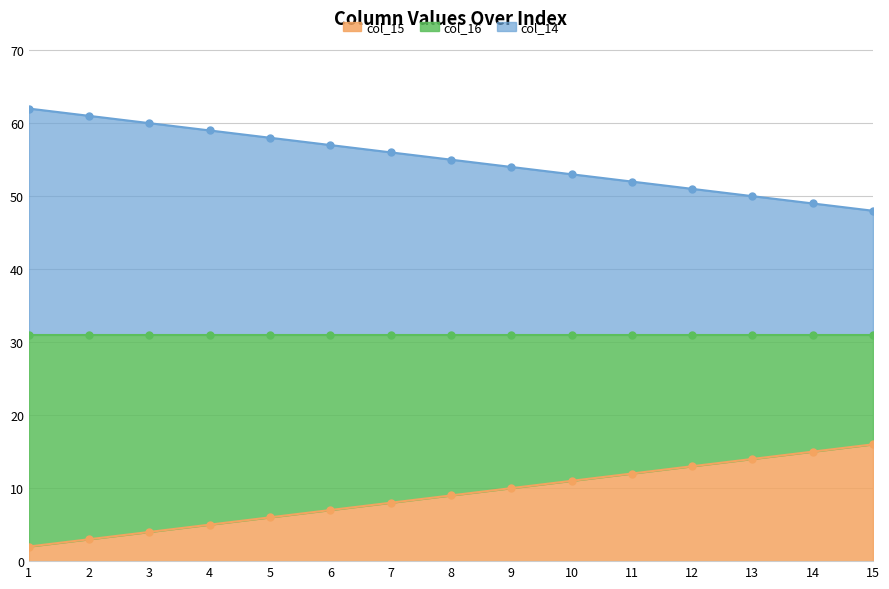

How many lines are shown in the chart?

2